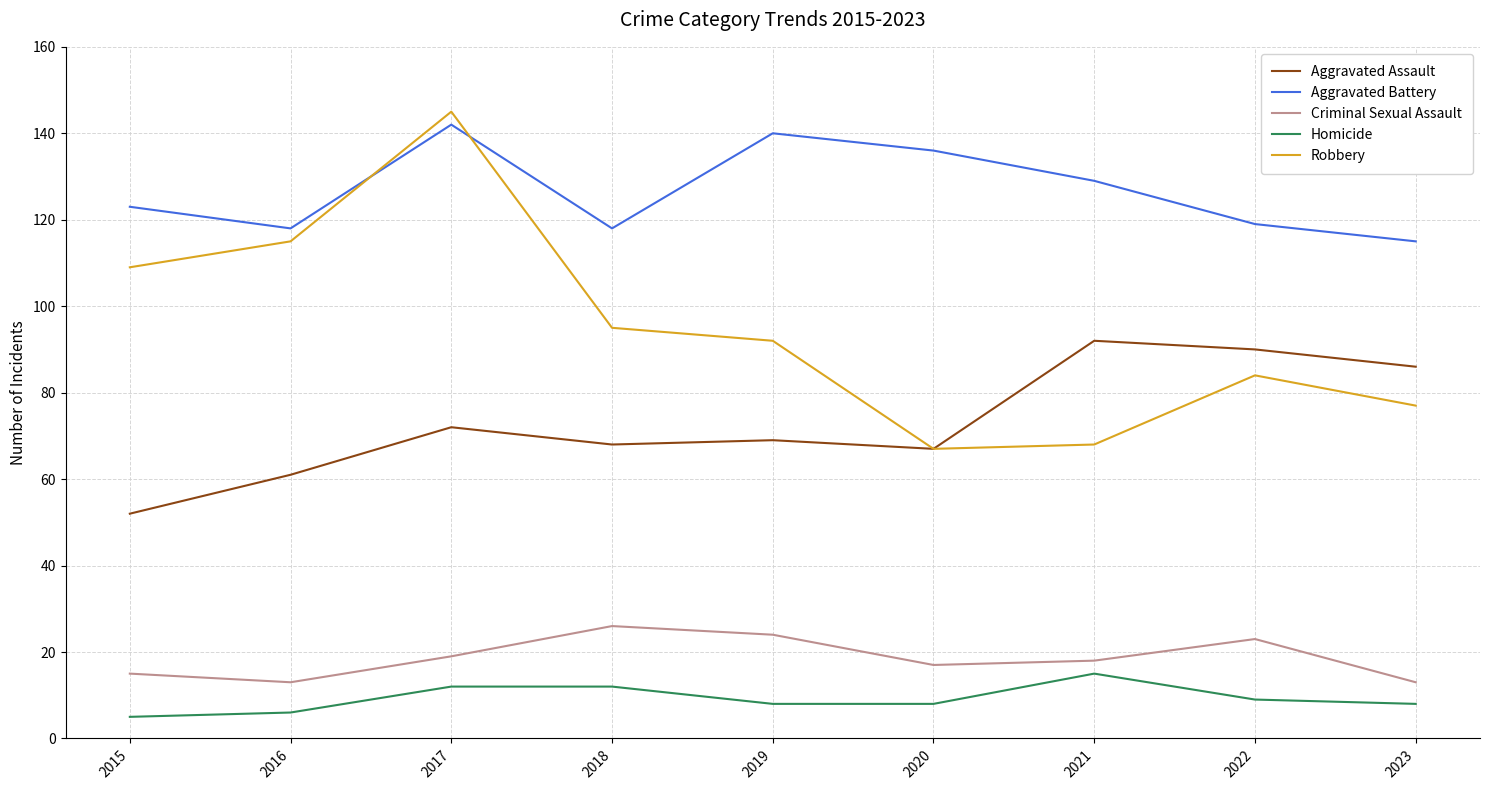

The Homicide series shows 12 at 2017. True or false?

True